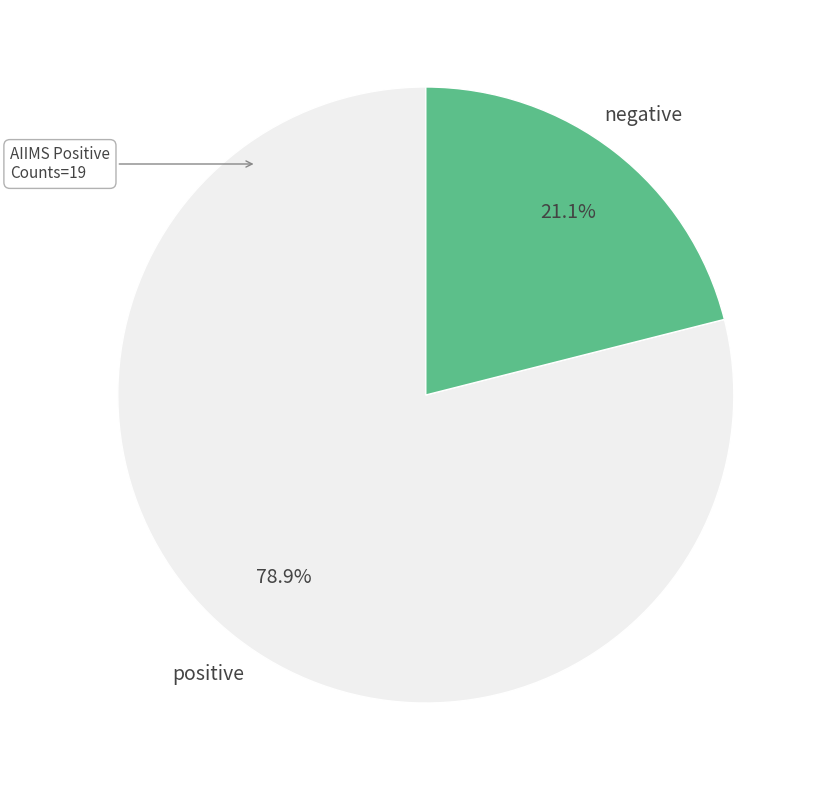

Is there a majority slice in this chart?

Yes